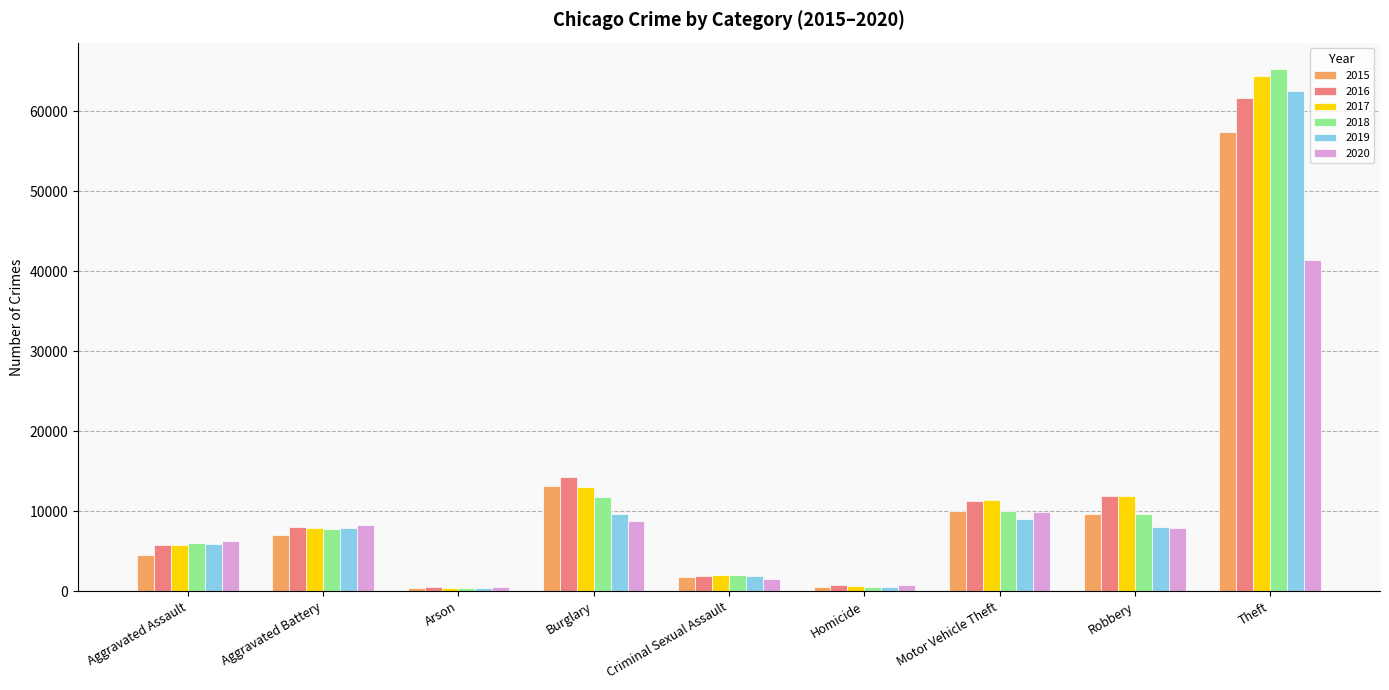

Is it true that 2019 equals 9638 at Burglary?

True